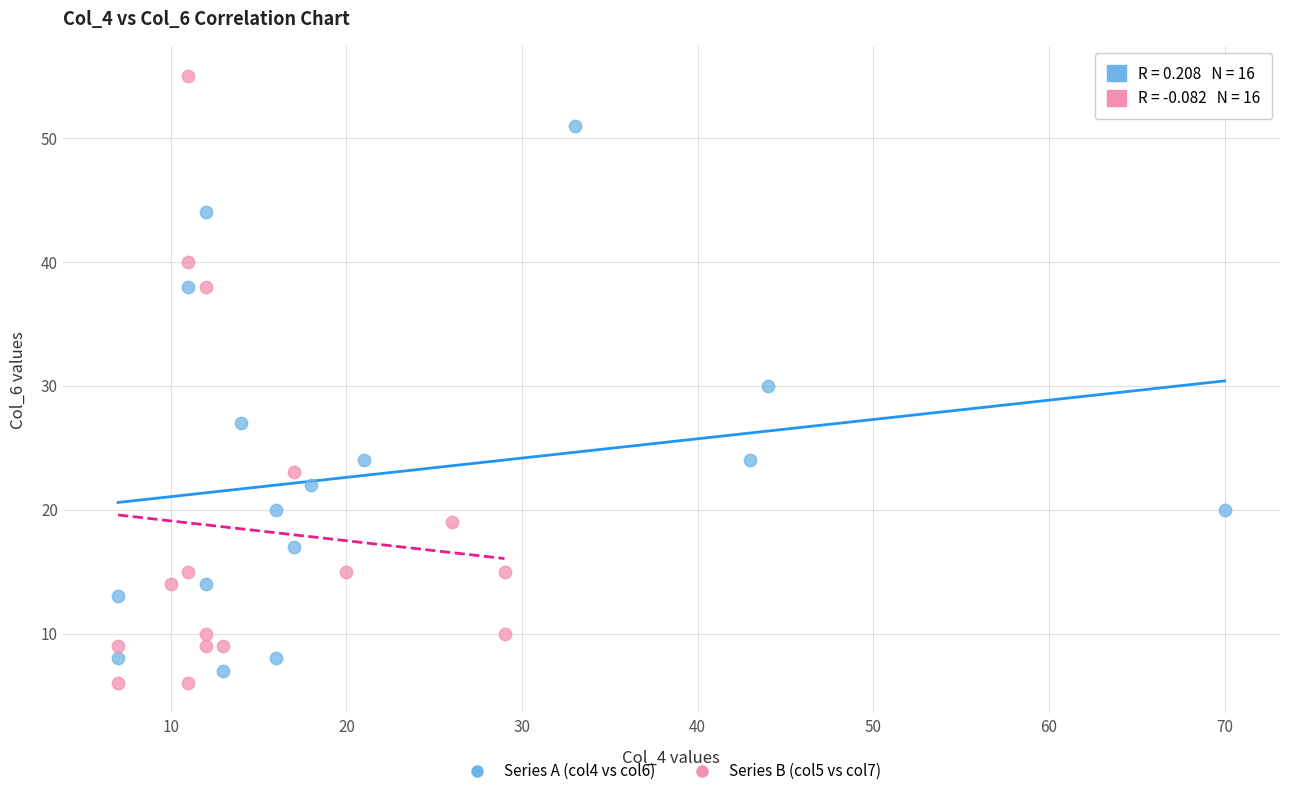

Which series reaches the minimum Y coordinate?

Series B (col5 vs col7)